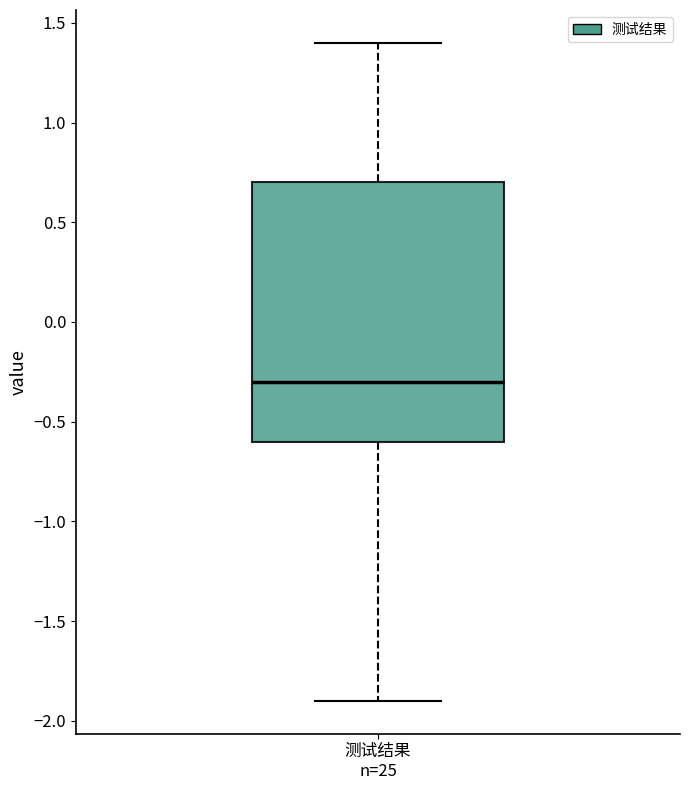

Transcribe this box plot: give where the median line is, the range the box spans, and where the two whiskers end, as read against the y-axis. The values are not printed on the chart, so give them approximately, as read against the axis.

median -0.3, box -0.6 to 0.7, whiskers -1.9 to 1.4